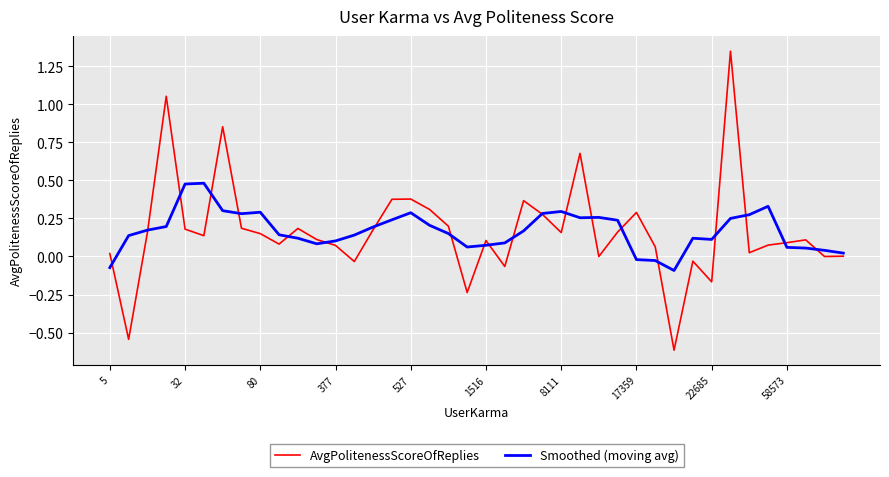

What is the minimum value for AvgPolitenessScoreOfReplies?

-0.6